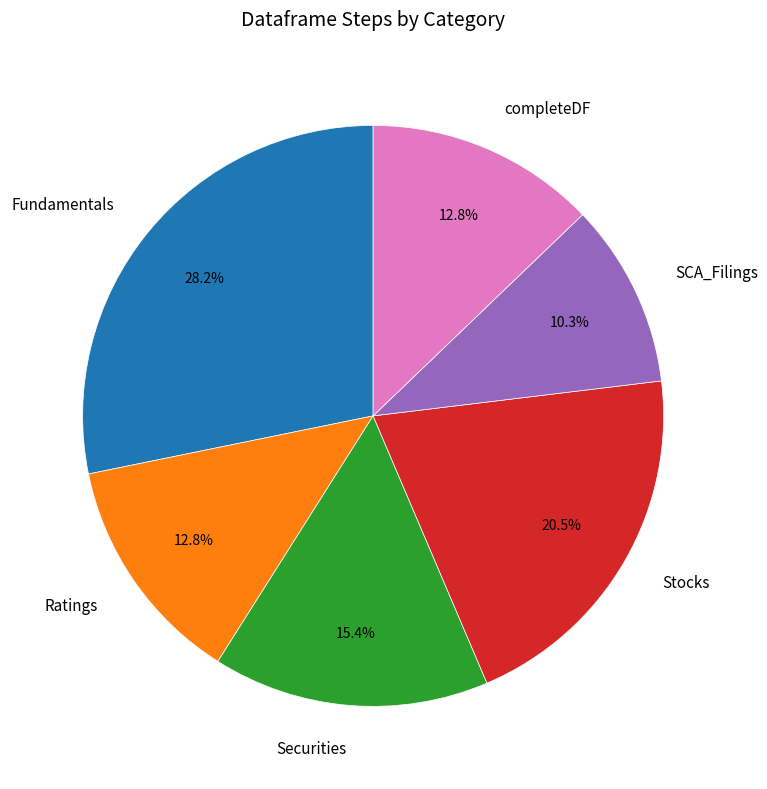

Does Fundamentals represent more than half of the total?

No